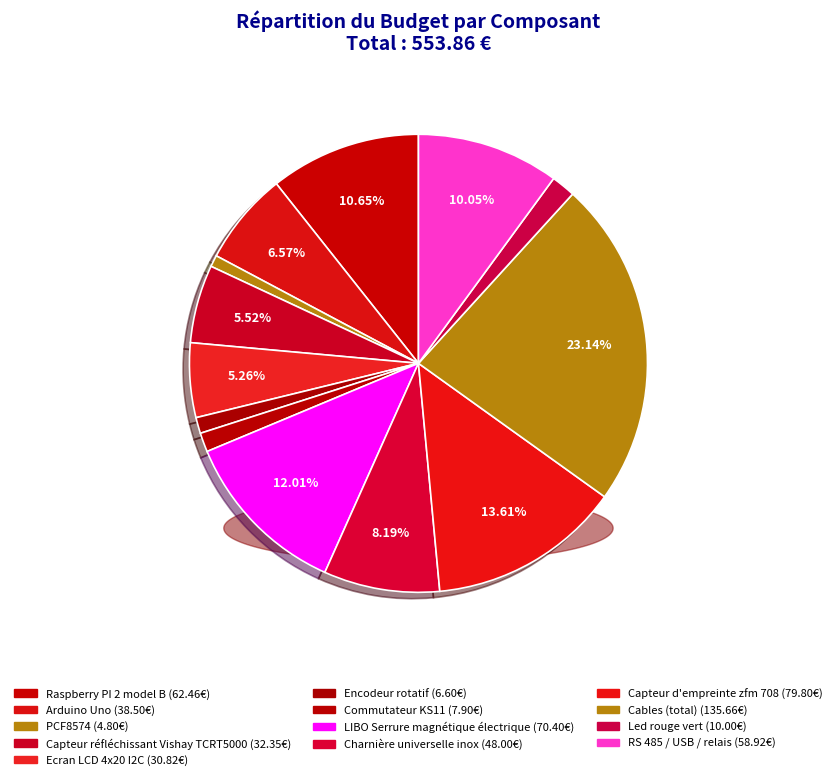

How many slices are in this pie chart?

13